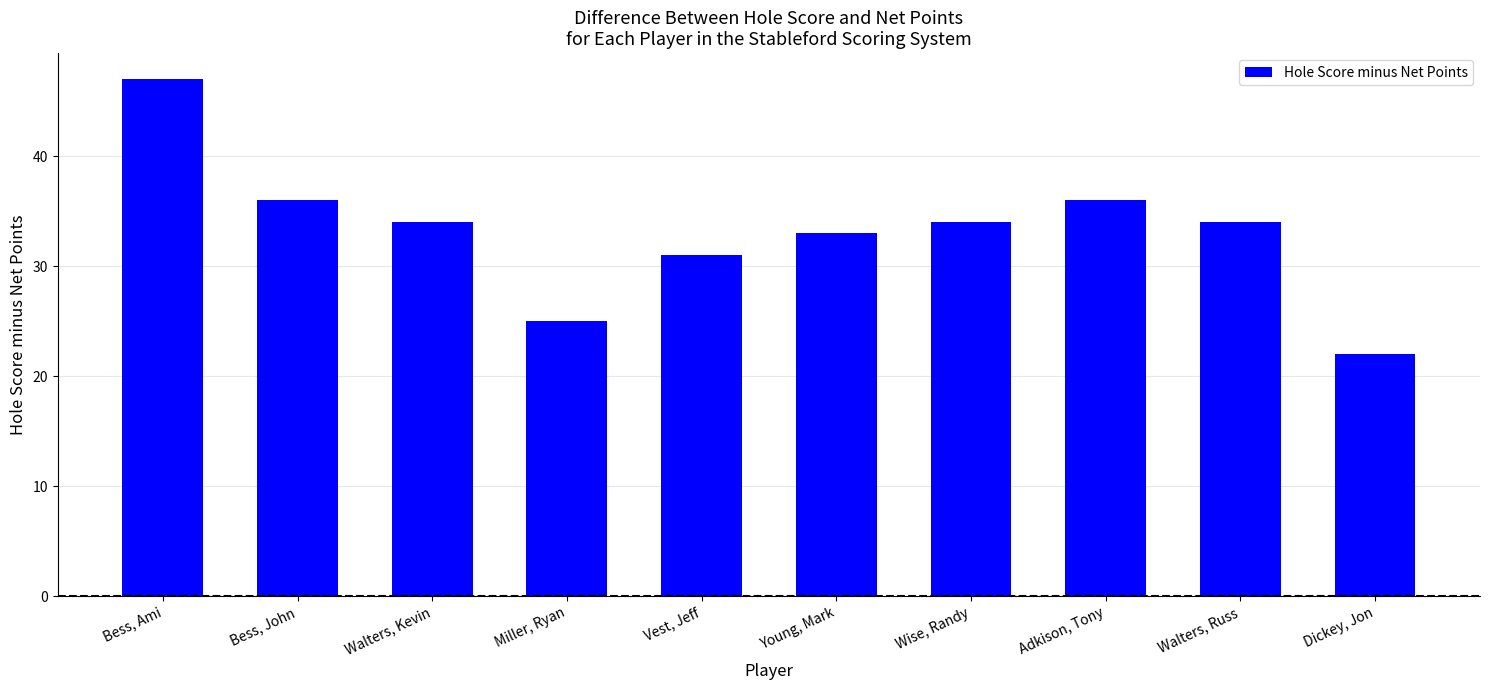

Reading left to right, transcribe all the data shown in this chart.

47	36	34	25	31	33	34	36	34	22